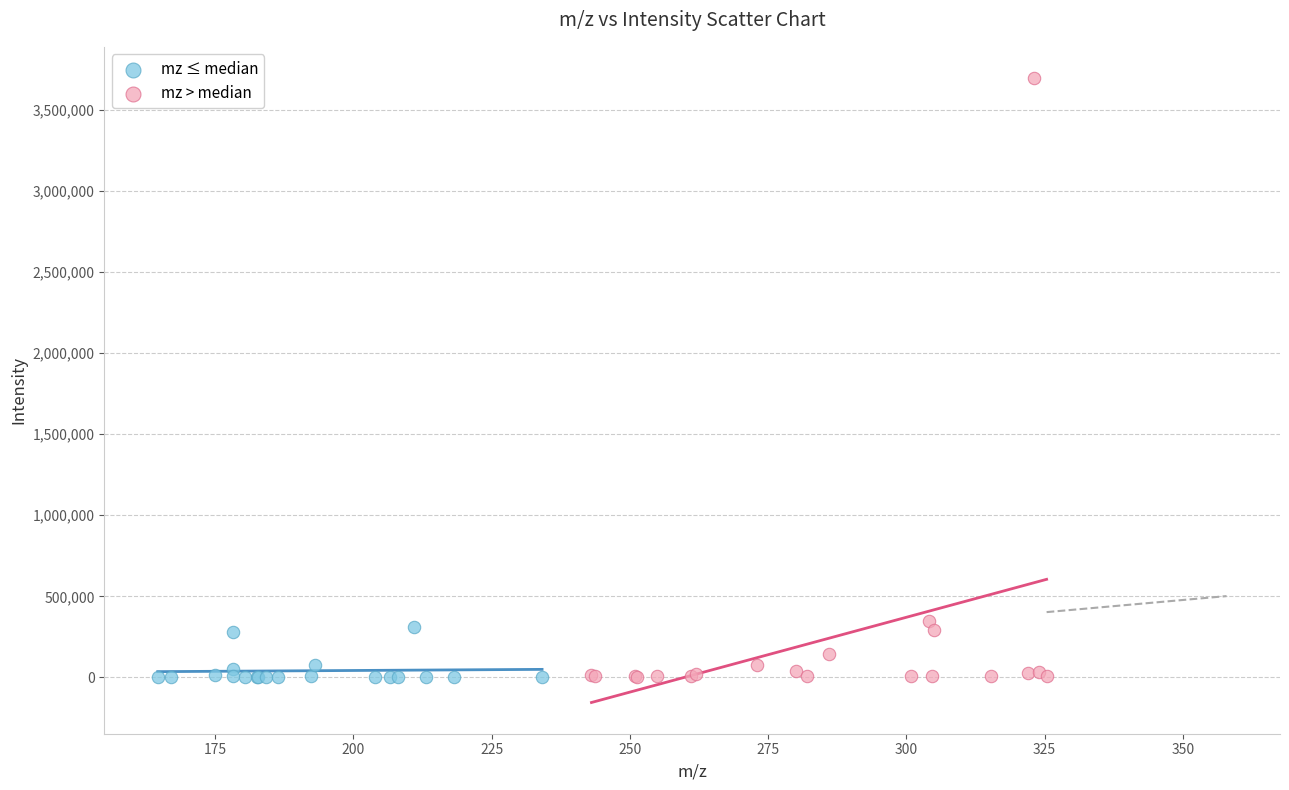

Which series contains the highest Y value?

mz > median